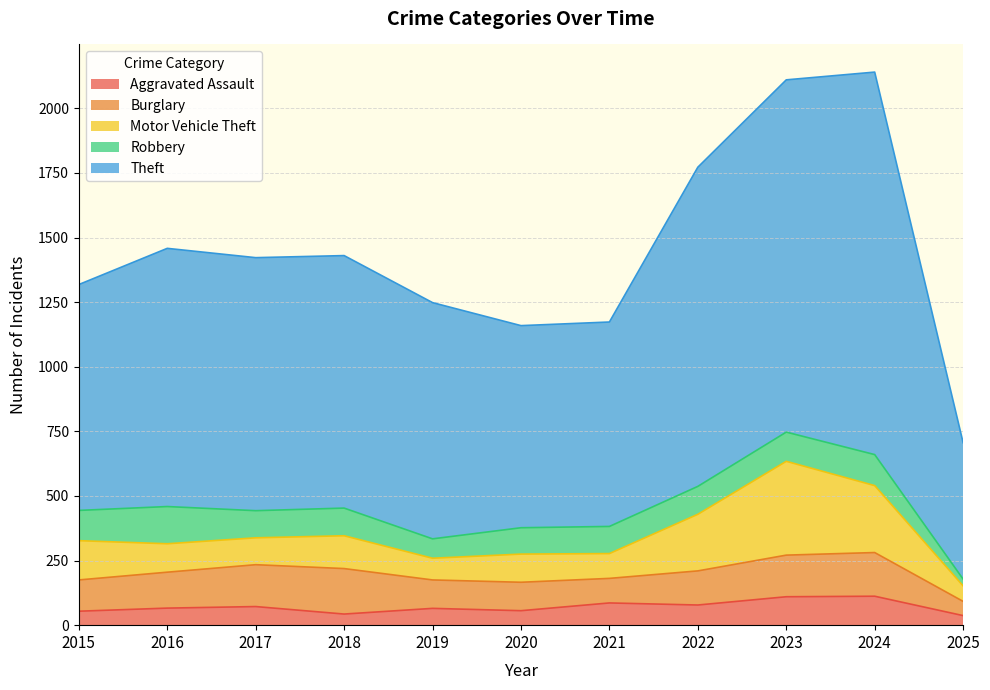

Reading left to right, transcribe all the data shown in this chart.

Aggravated Assault: 54	66	72	43	65	56	86	78	110	112	37
Burglary: 121	139	162	176	110	110	95	132	161	169	55
Motor Vehicle Theft: 152	110	104	127	84	109	96	219	363	259	60
Robbery: 117	144	105	107	75	102	105	108	113	120	26
Theft: 874	999	979	977	914	782	791	1235	1363	1480	528